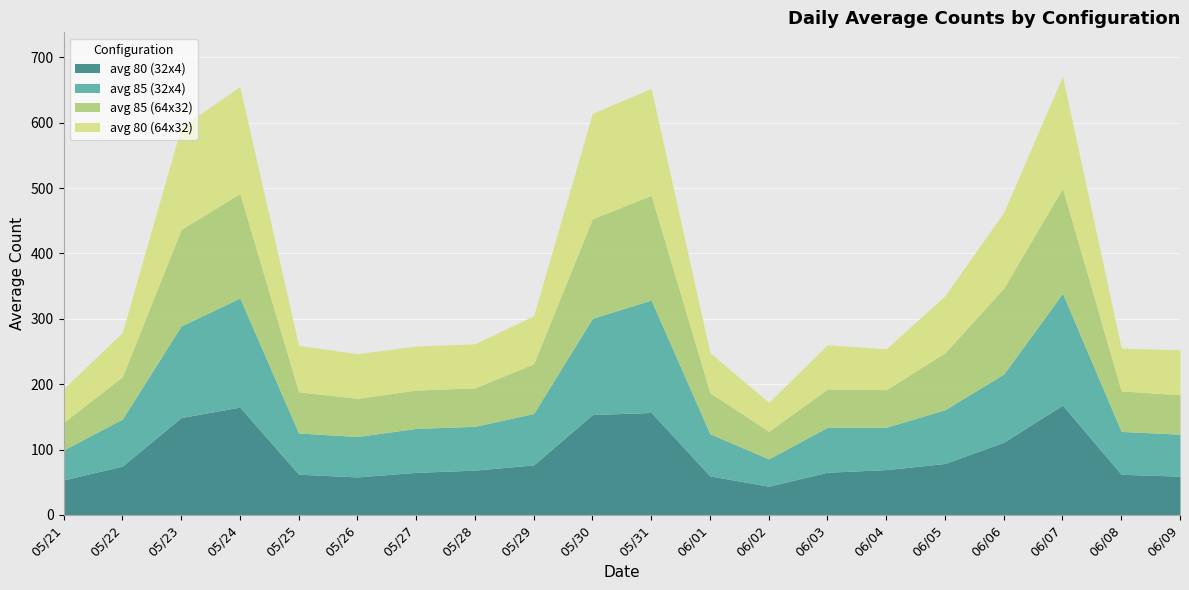

How many series are shown in this chart?

4